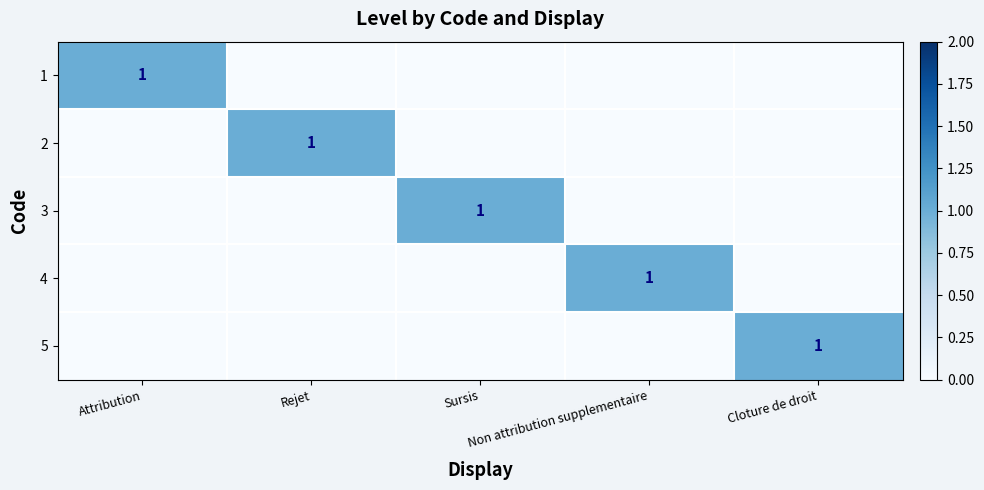

At which label is 2 closest to 0?

Attribution